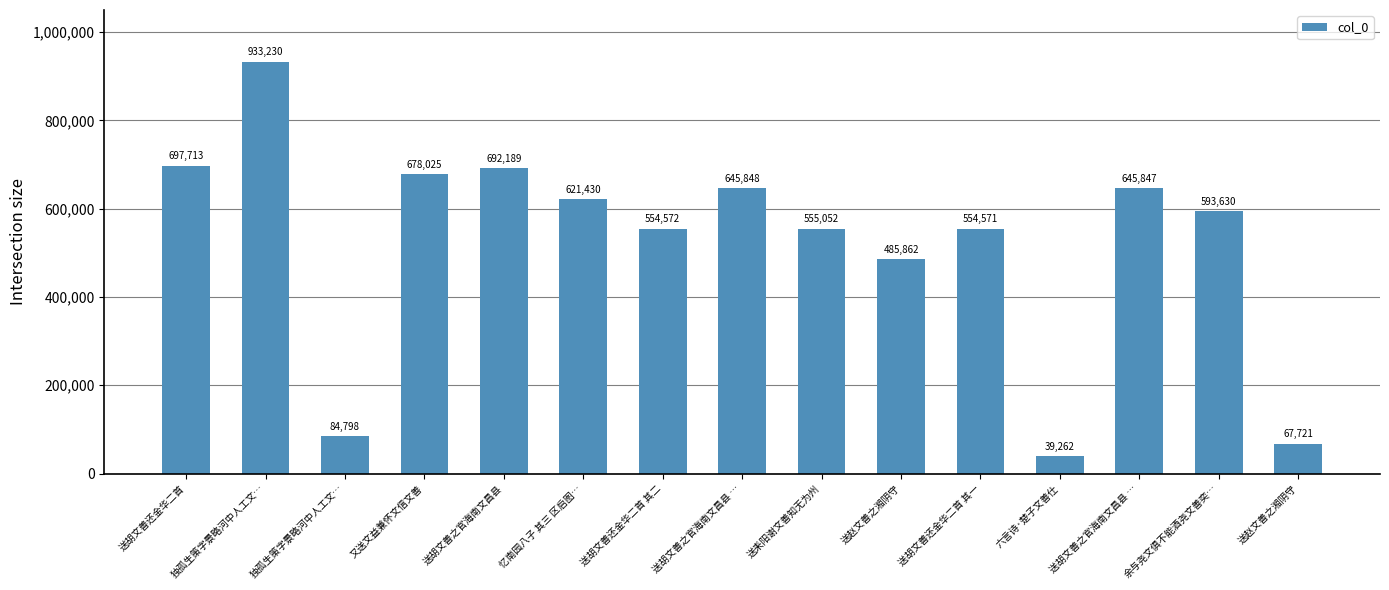

What is the maximum value shown in the chart?

933230